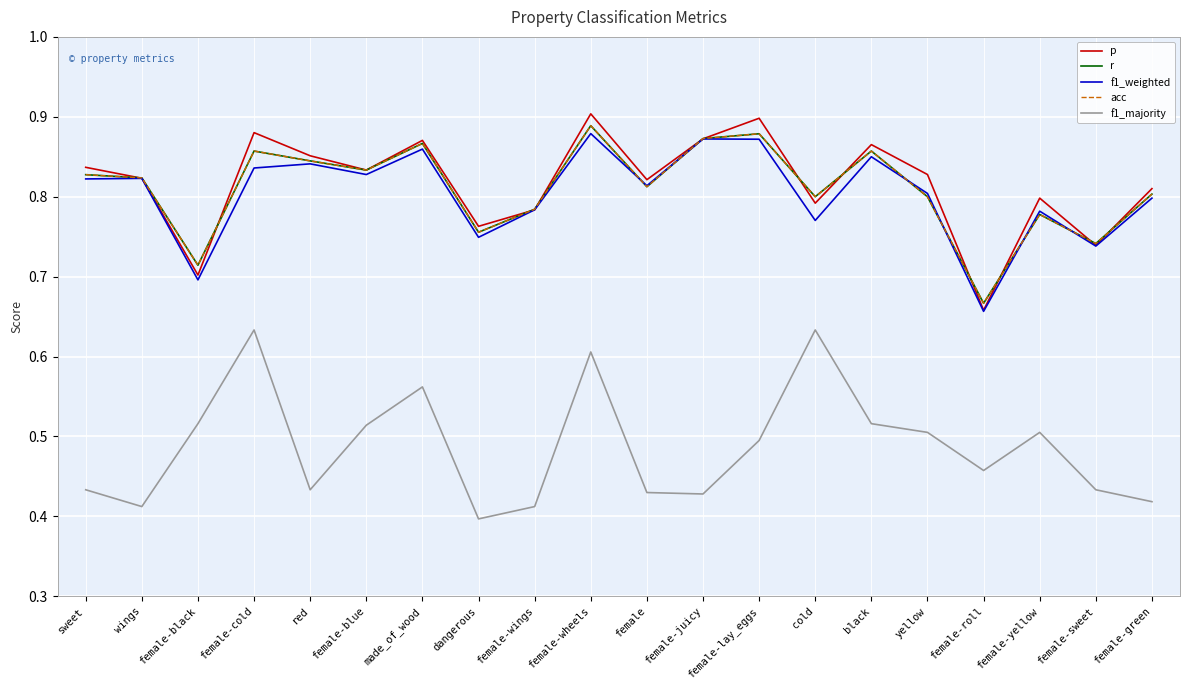

How many intersections are there between f1_weighted and p?

2